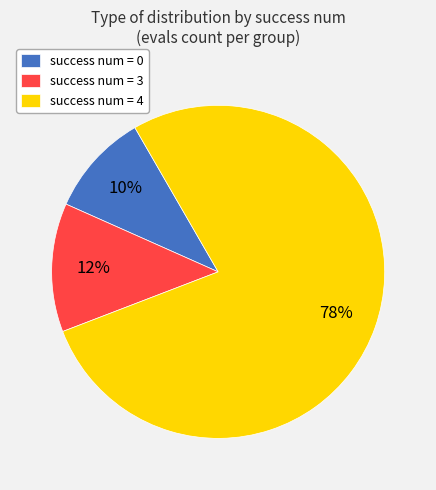

What percentage is the success num = 4 slice, to the nearest percent?

77%